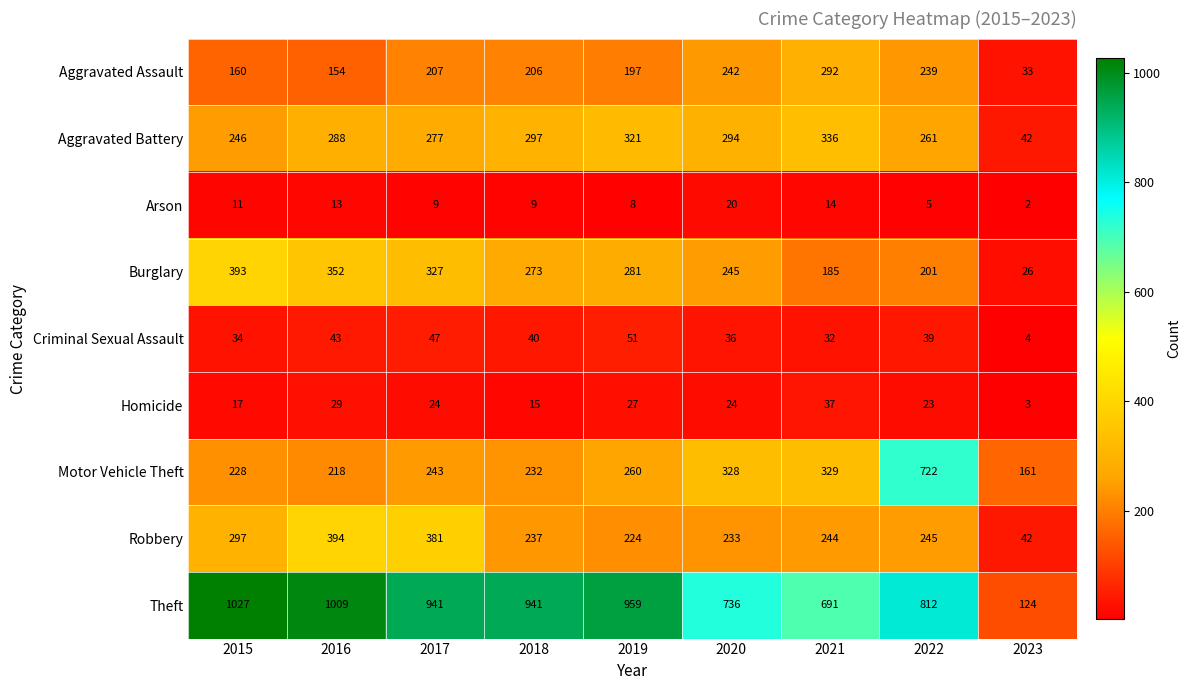

What value does the Aggravated Battery series have at 2015?

246